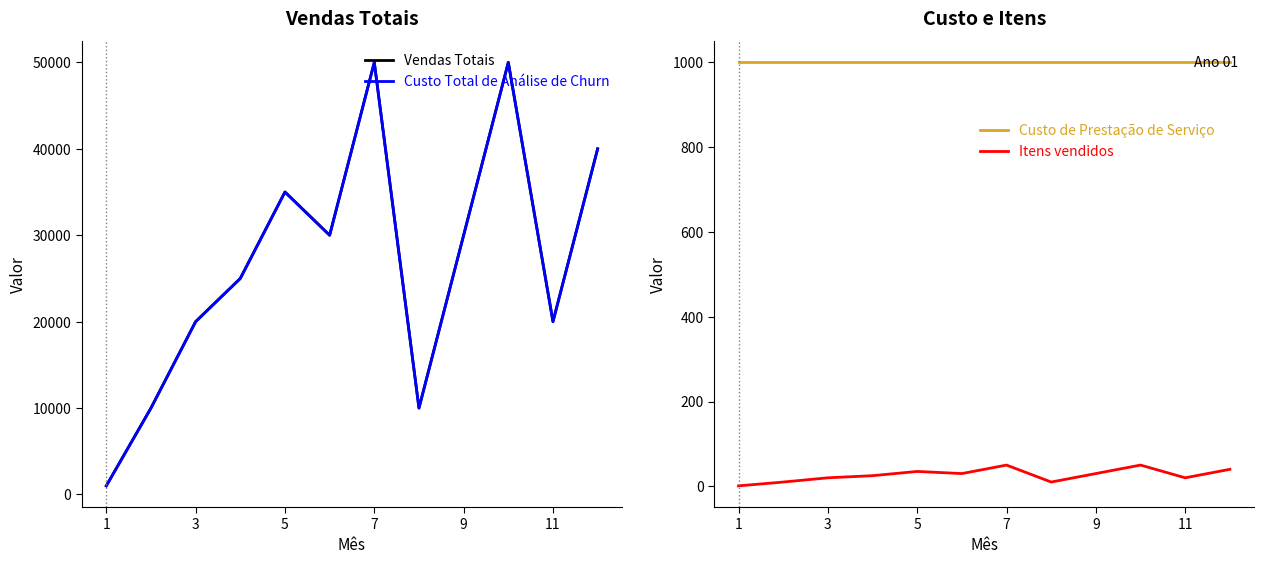

Does the chart display data point markers on the line(s)?

No